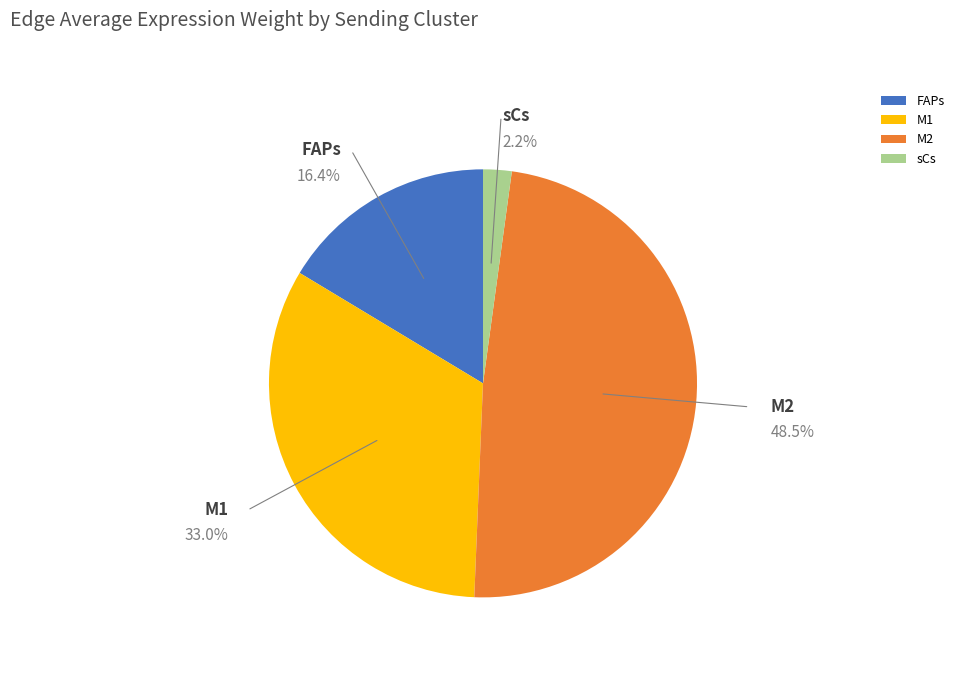

Which slice is the largest?

M2